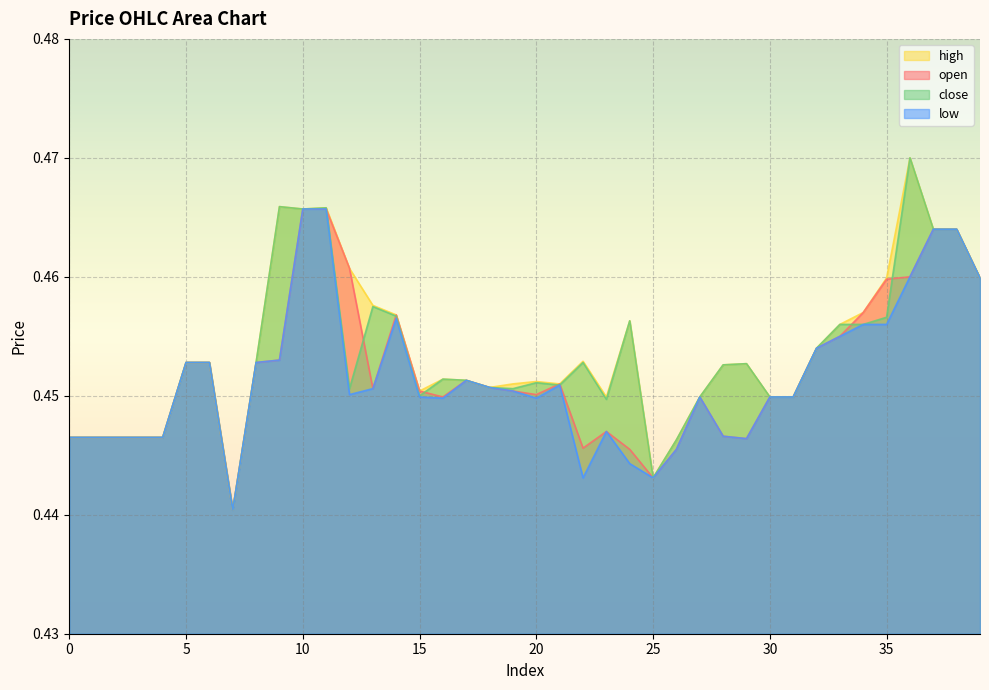

True or false: open and high intersect in this chart.

False